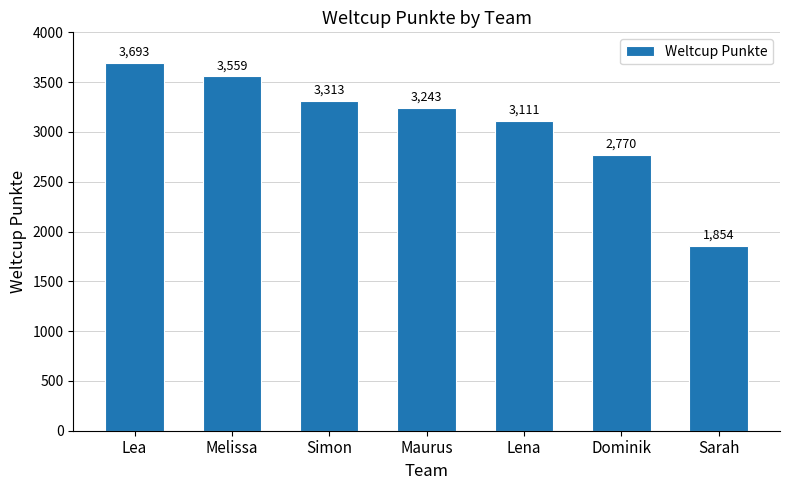

At which label is the value closest to 2773?

Dominik